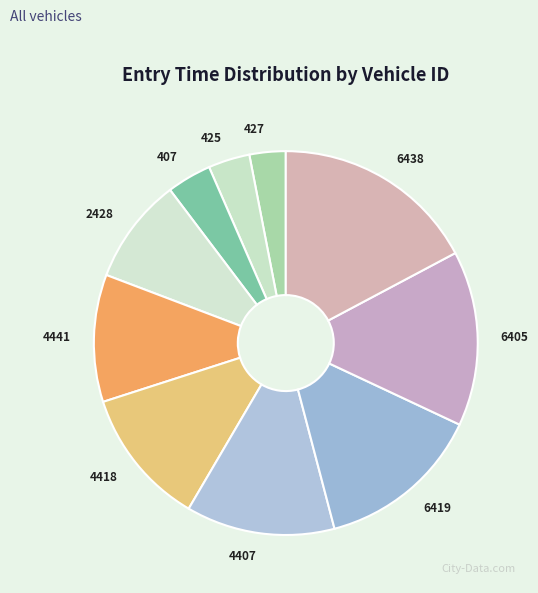

How many slices are in this pie chart?

10